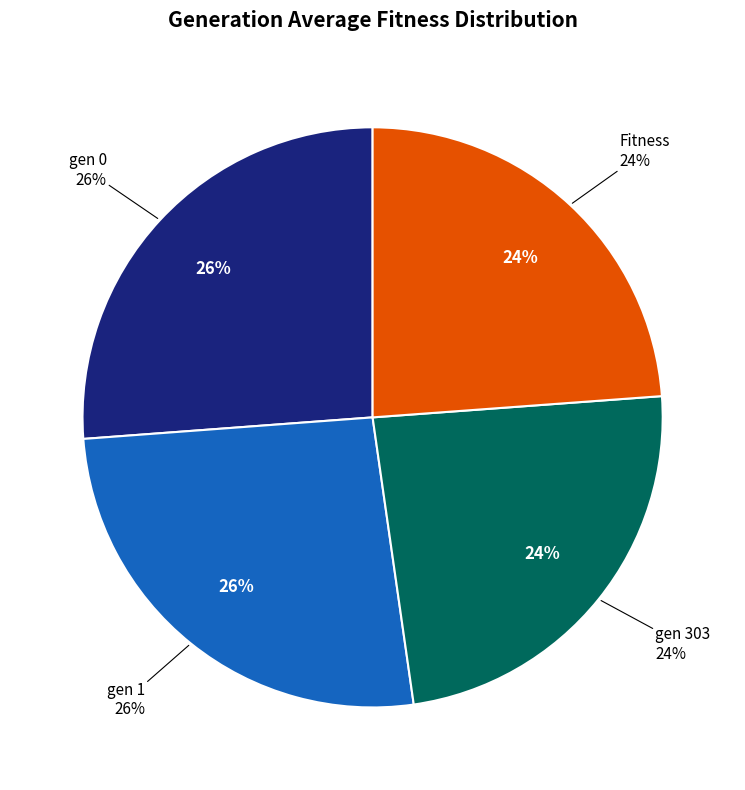

Is the sum of gen 1 and gen 0 greater than half?

Yes